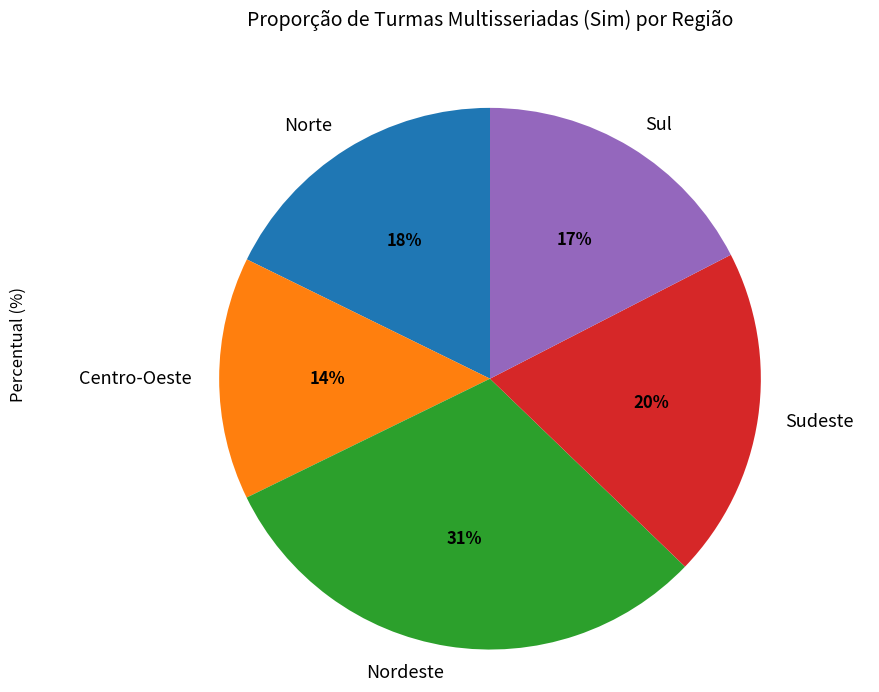

Is it true that Sul is 17% of the pie?

True